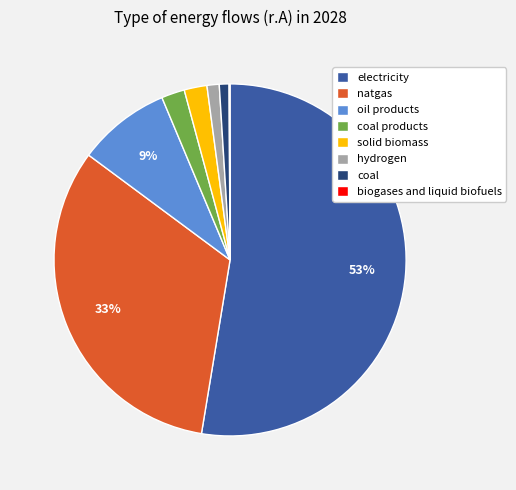

Which slice represents more than half of the pie?

electricity